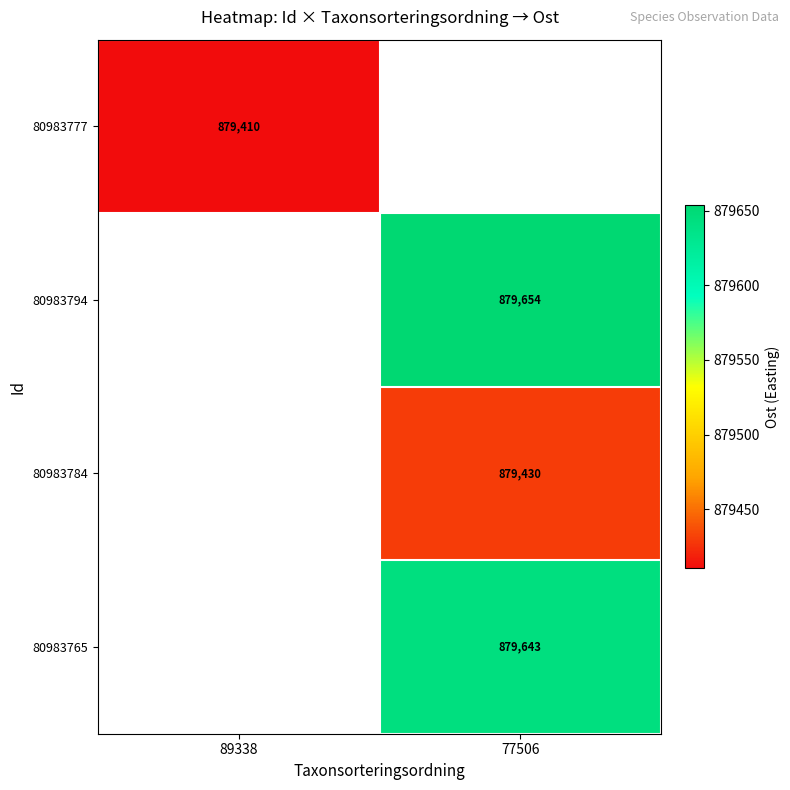

How many distinct data groups are displayed?

4